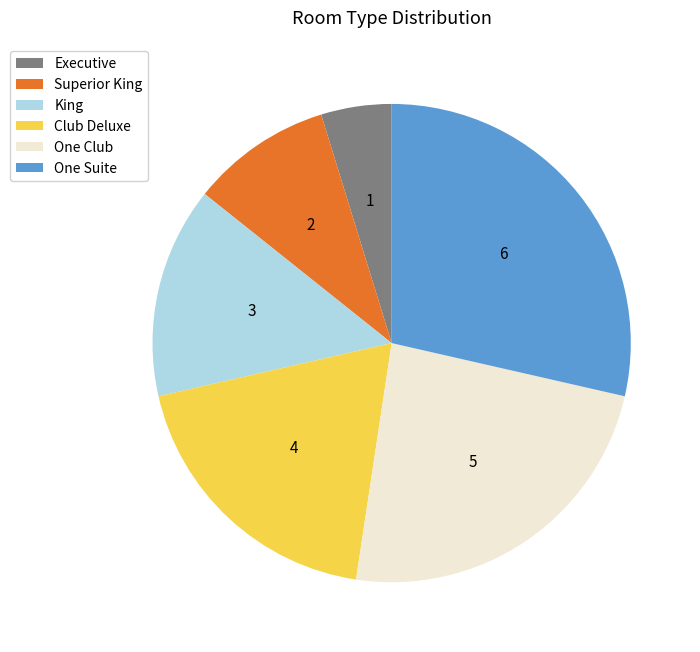

Count the number of slices in the pie.

6